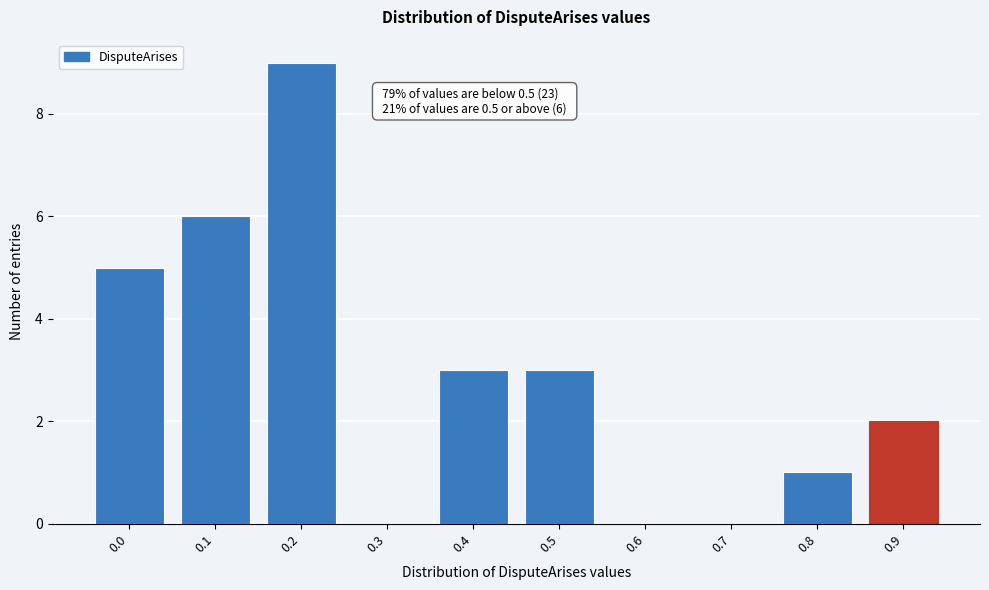

Reading left to right, extract all data points from this chart.

0.0=5	0.1=6	0.2=9	0.3=0	0.4=3	0.5=3	0.6=0	0.7=0	0.8=1	0.9=2